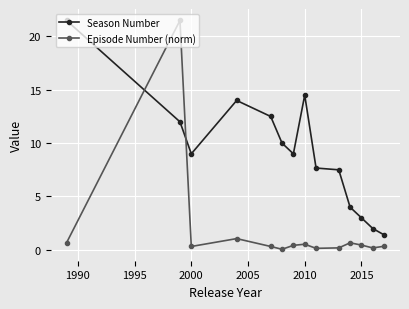

What is the minimum value shown in the chart?

0.1